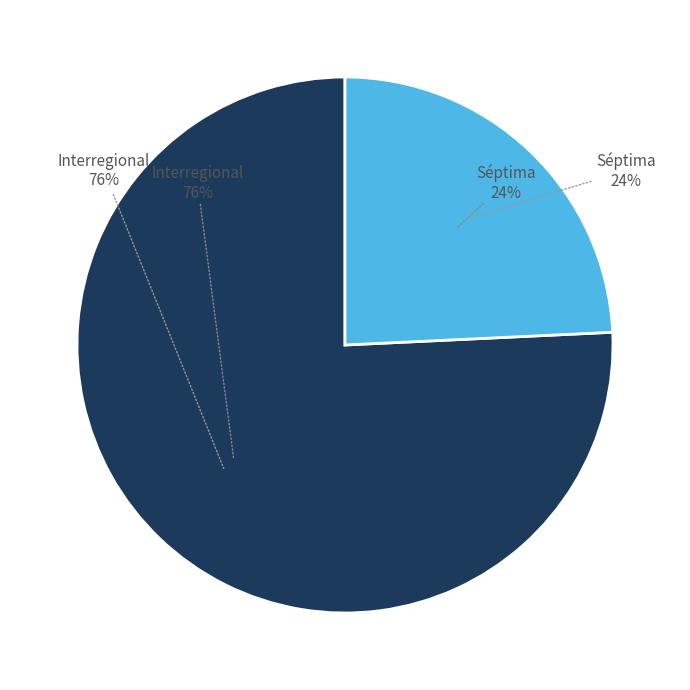

Combined, do Séptima and Interregional account for over 50%?

Yes